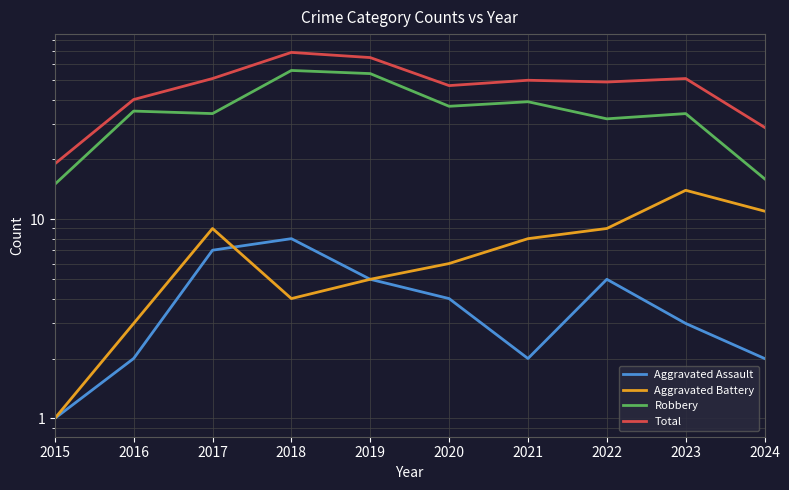

How many values in the Aggravated Battery series are below 8?

5